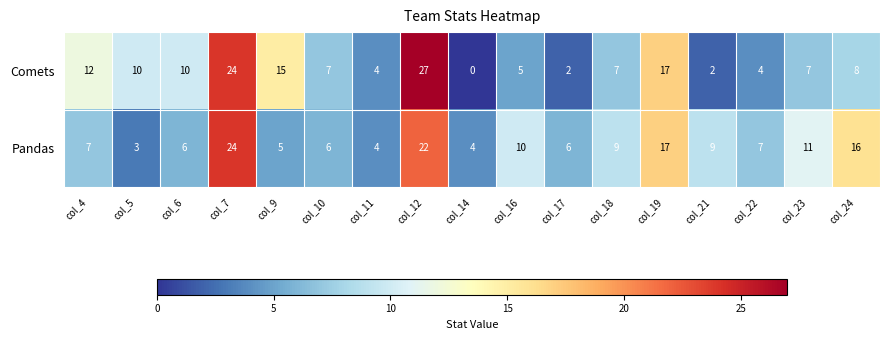

At which category is the sum across all series the highest?

col_12